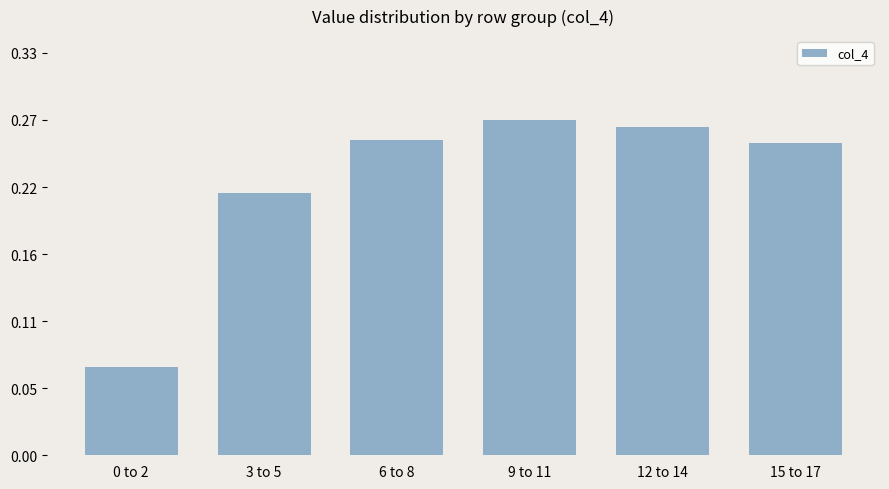

What is the average value?

0.2